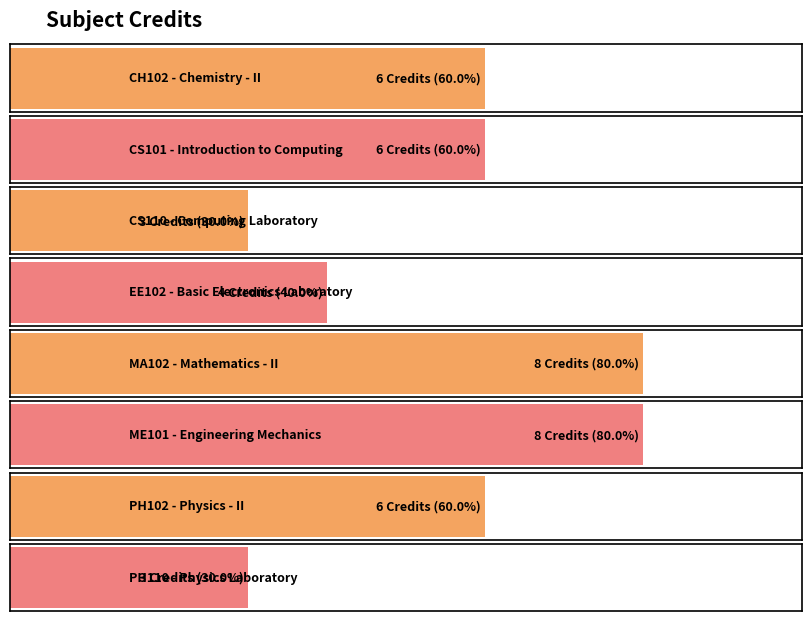

What is the label of the 3rd bar from the left?

CS110